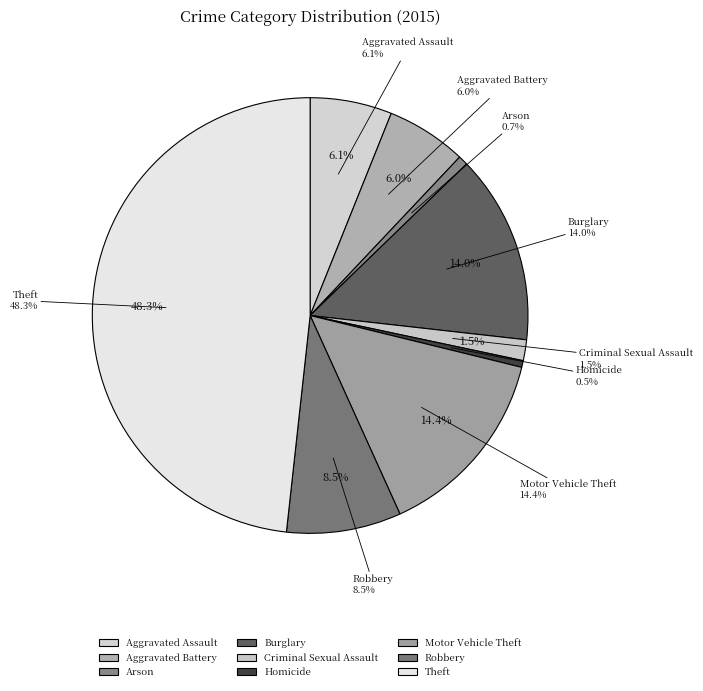

To the nearest percent, what percentage of the pie is Theft?

48%